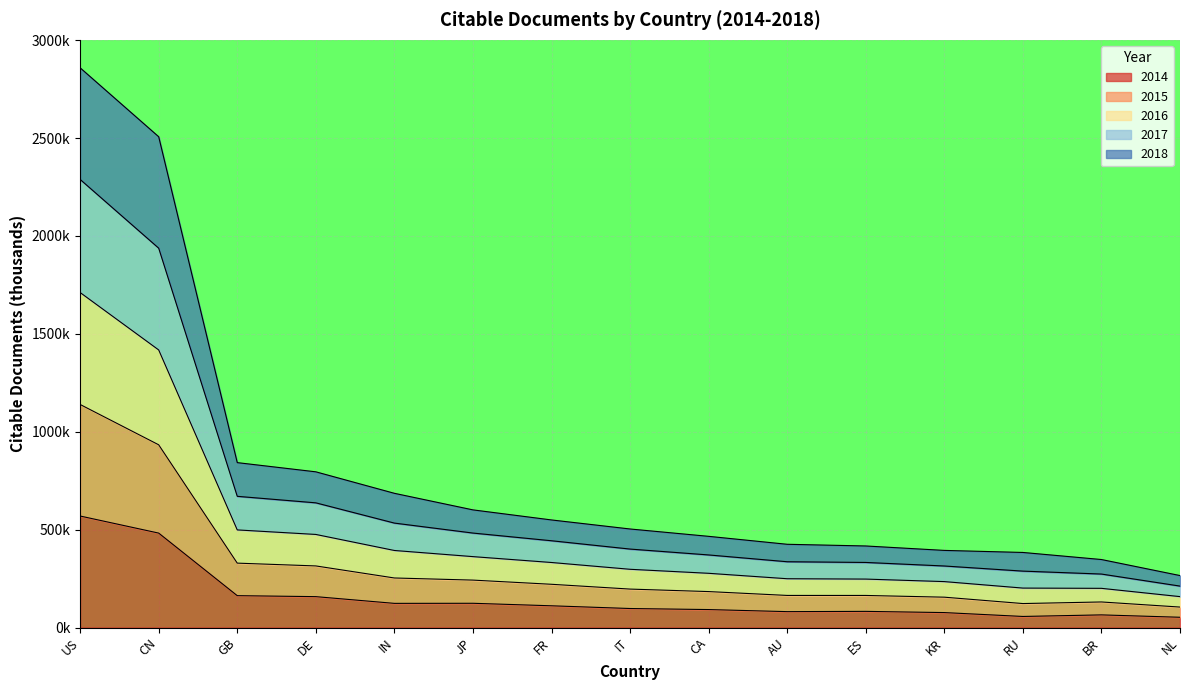

What is the label of the 12th point from the right?

DE